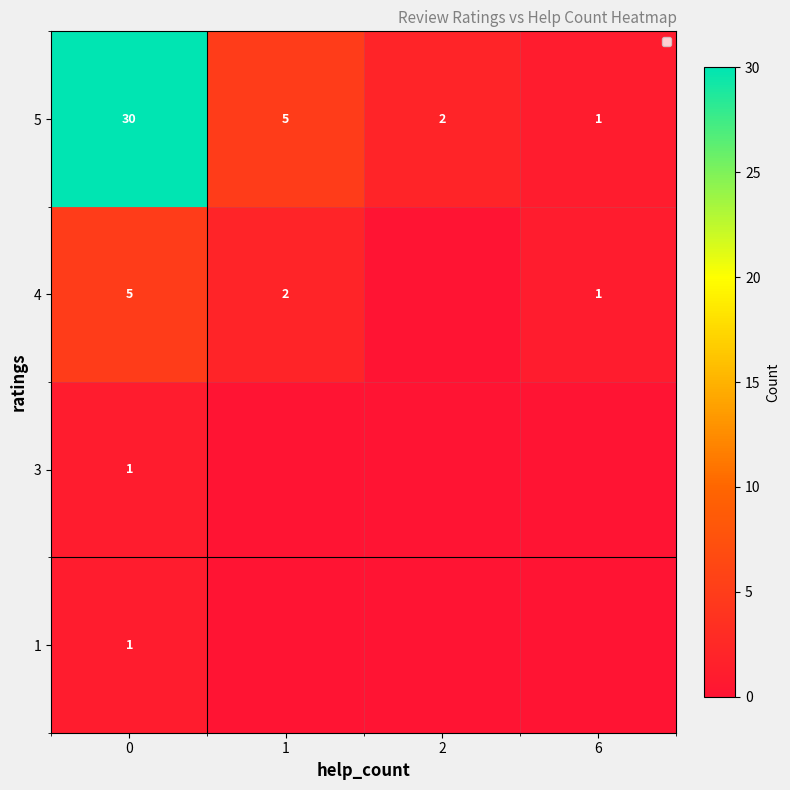

What is the difference between the highest and lowest values at 0?

29